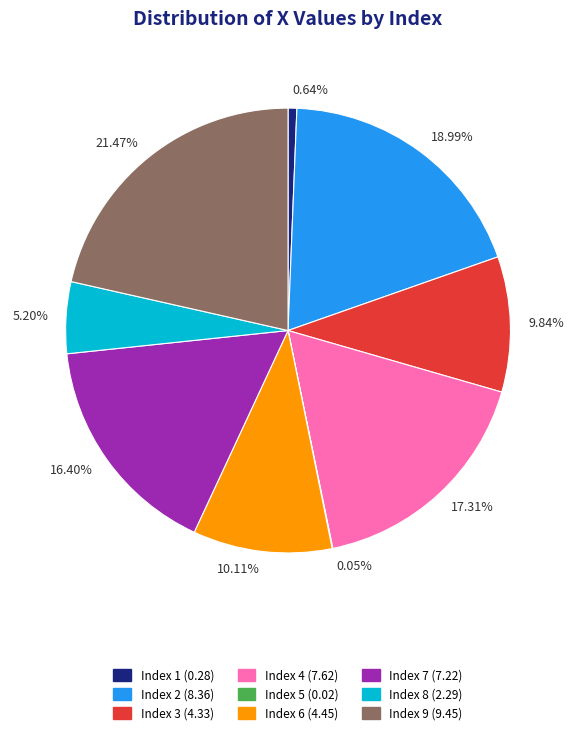

Which category has the biggest portion of the pie?

21.47%